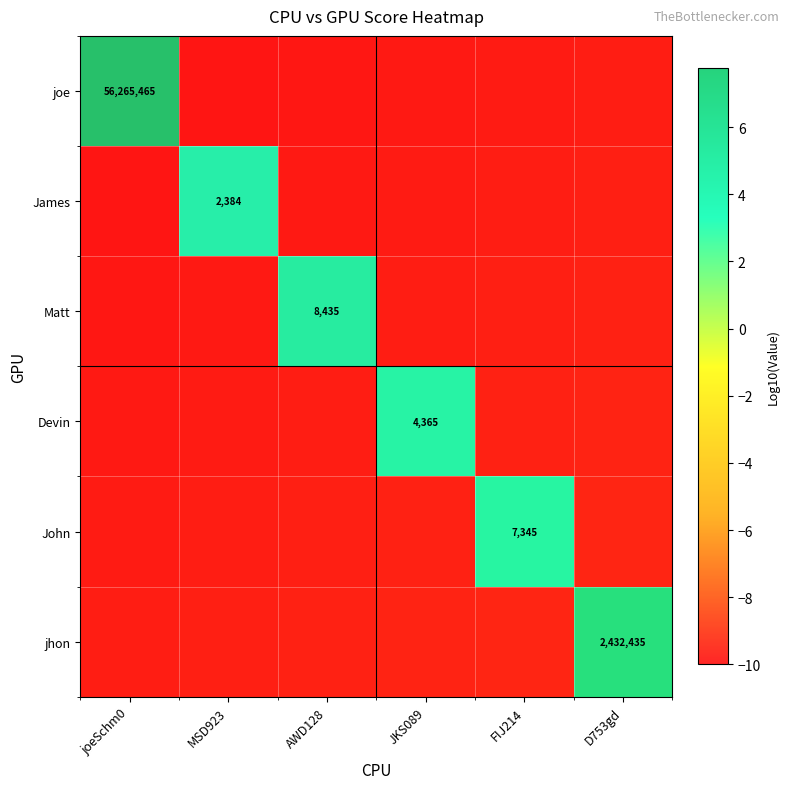

Where is Devin nearest to the value -3?

JKS089